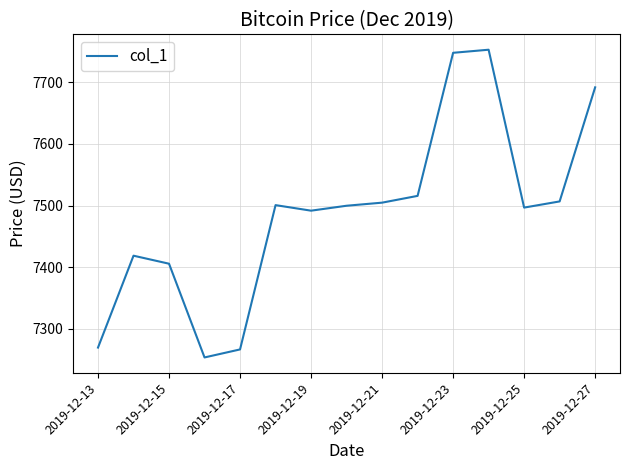

What is the smallest value displayed?

7253.7